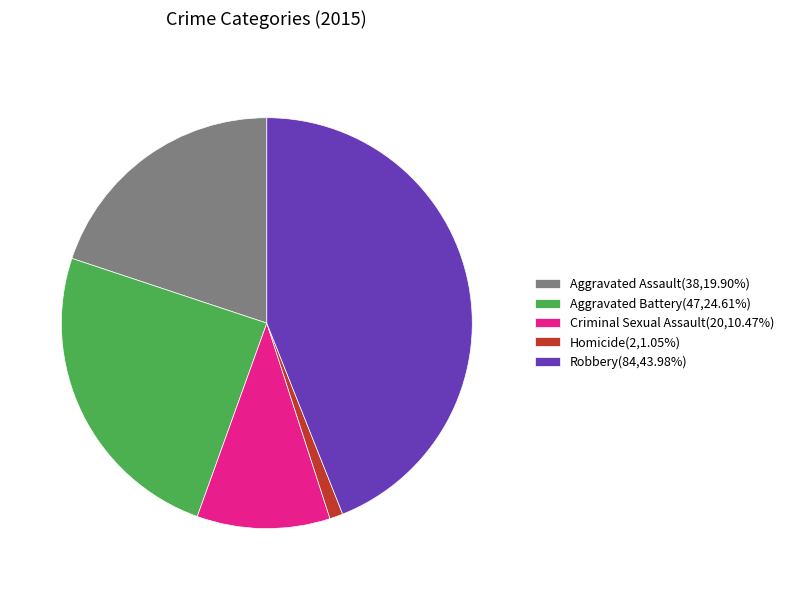

Rank the categories by value from highest to lowest.

Robbery, Aggravated Battery, Aggravated Assault, Criminal Sexual Assault, Homicide